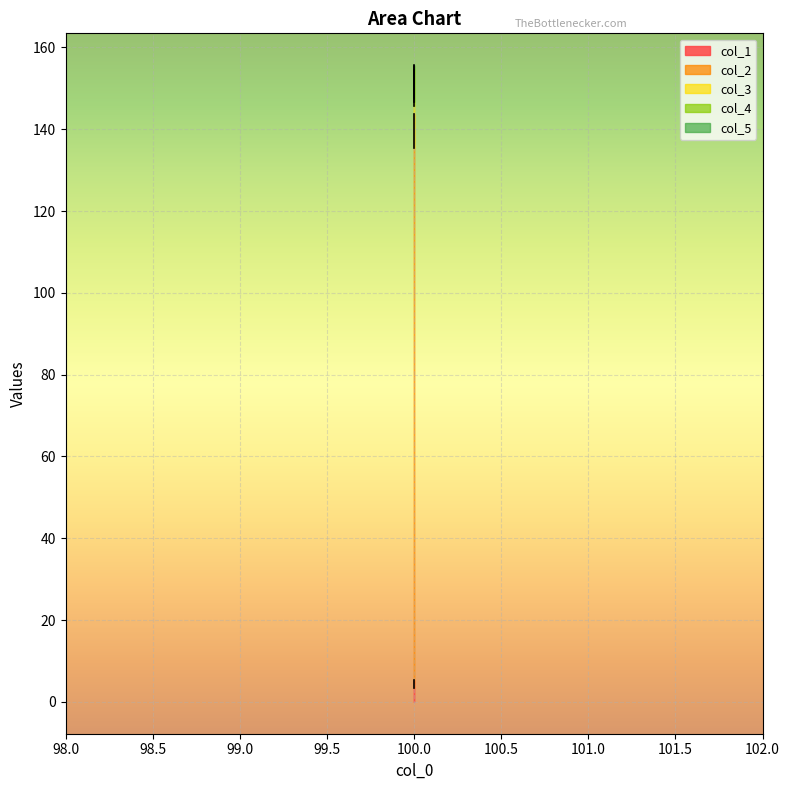

How many values in the col_2 series exceed 138?

1